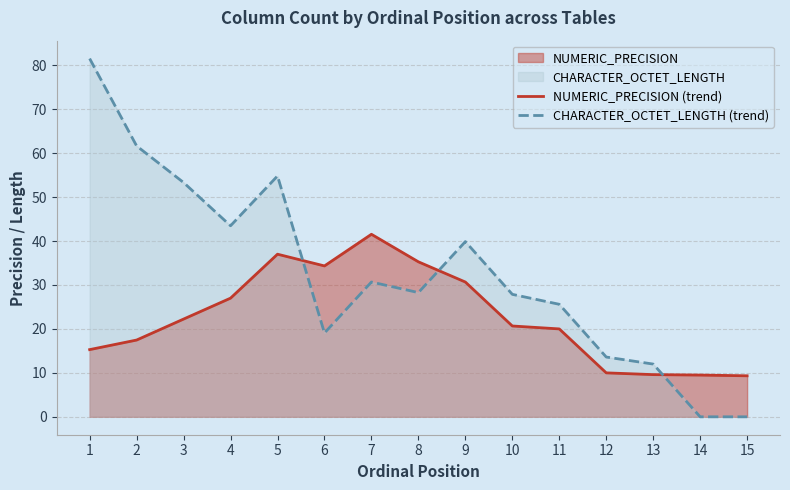

At which label does NUMERIC_PRECISION (trend) reach its peak?

7